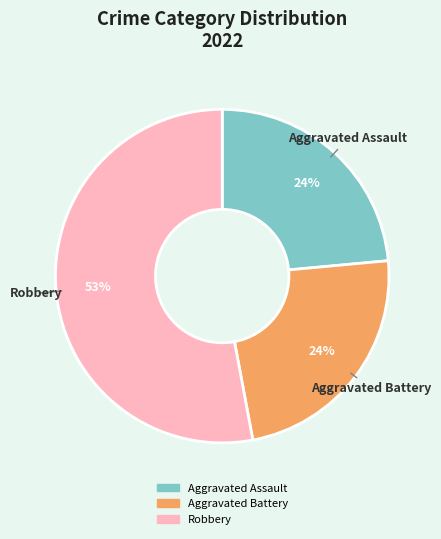

To the nearest percent, what is the average slice percentage?

33%